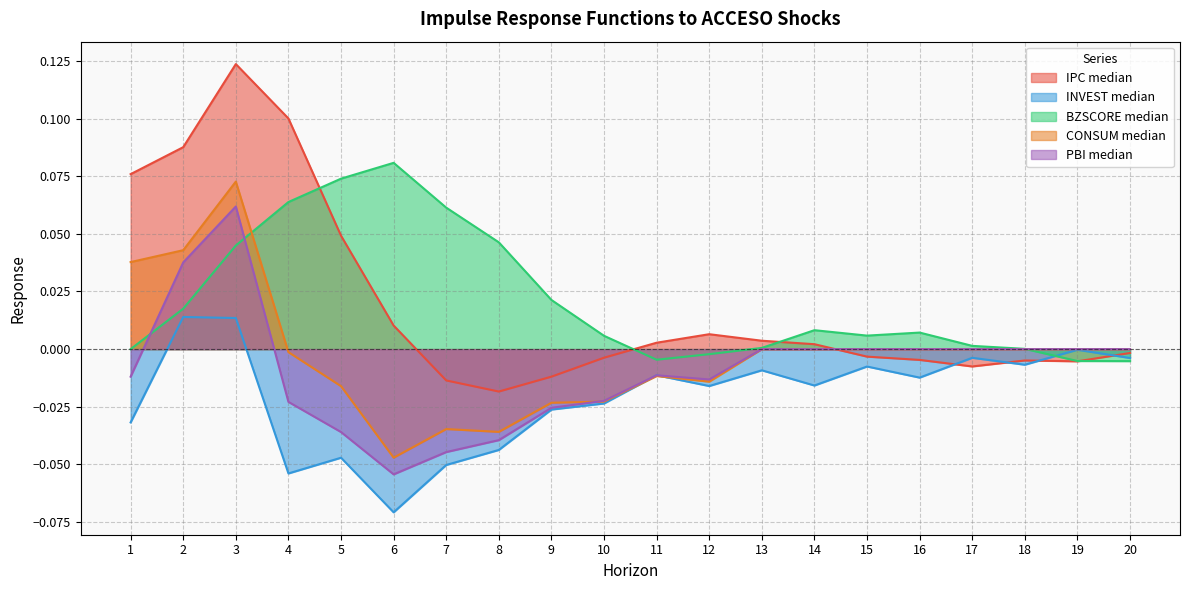

What is the maximum value shown in the chart?

0.1